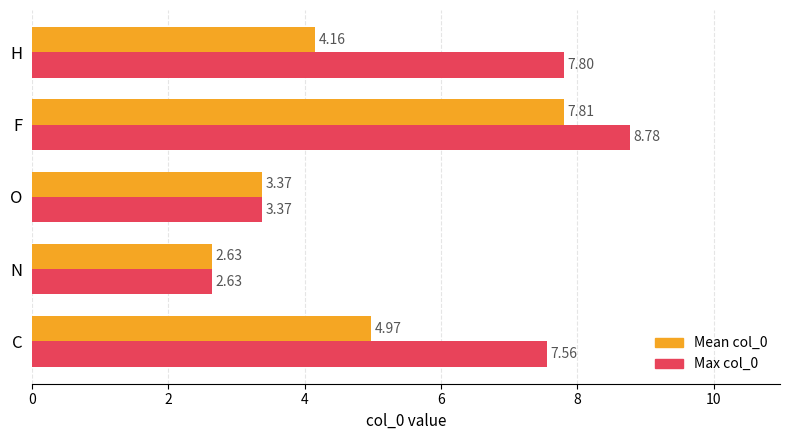

At how many categories does at least one series exceed 6?

3